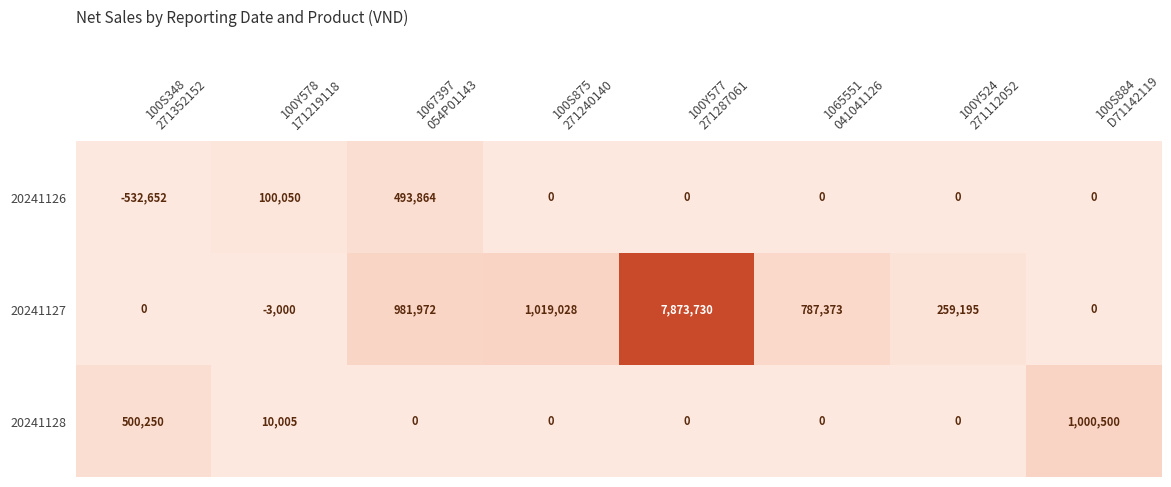

At which category is the sum across all series the highest?

100Y577
271287061